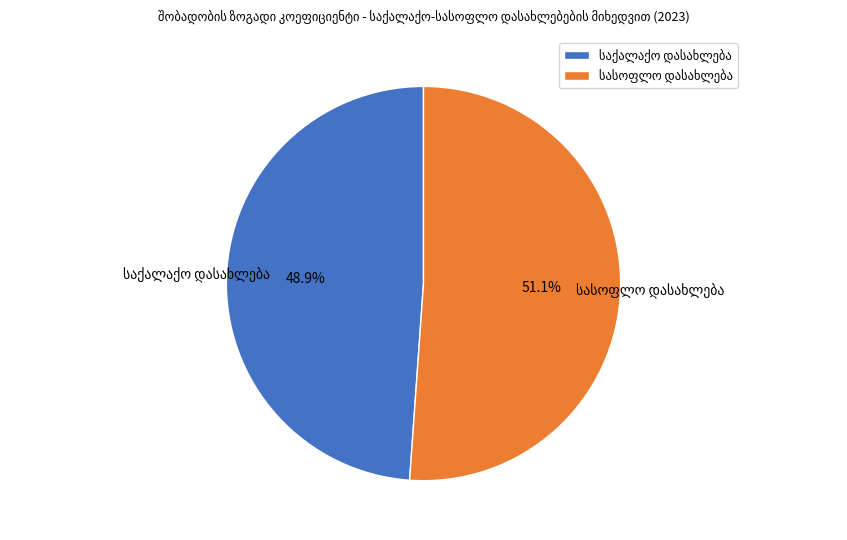

Is there any slice that represents more than half of the pie?

Yes